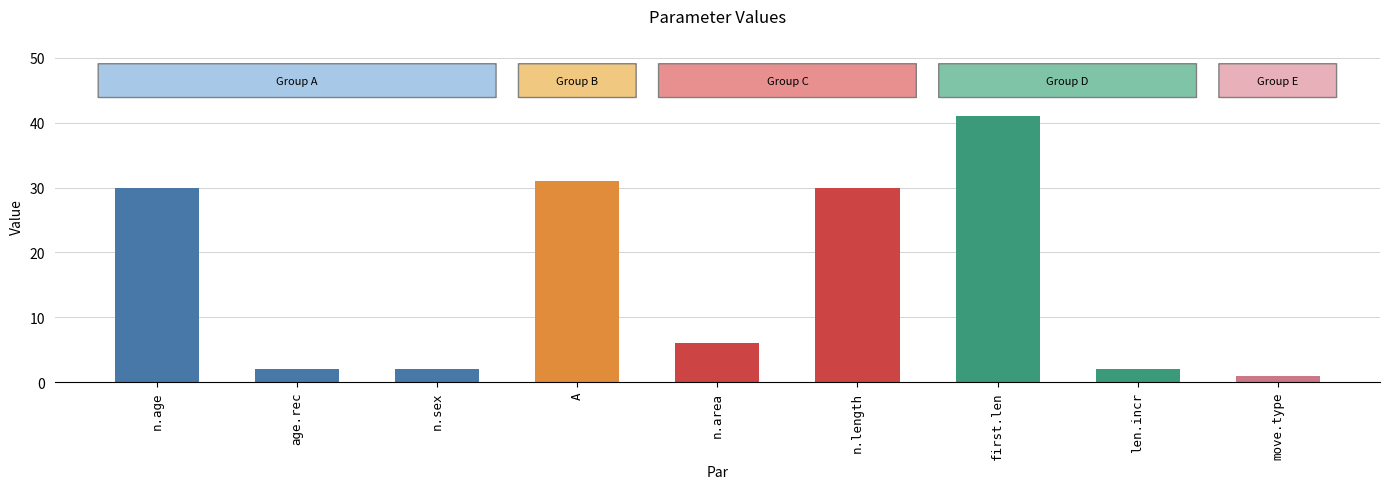

What is the sum of all values?

145